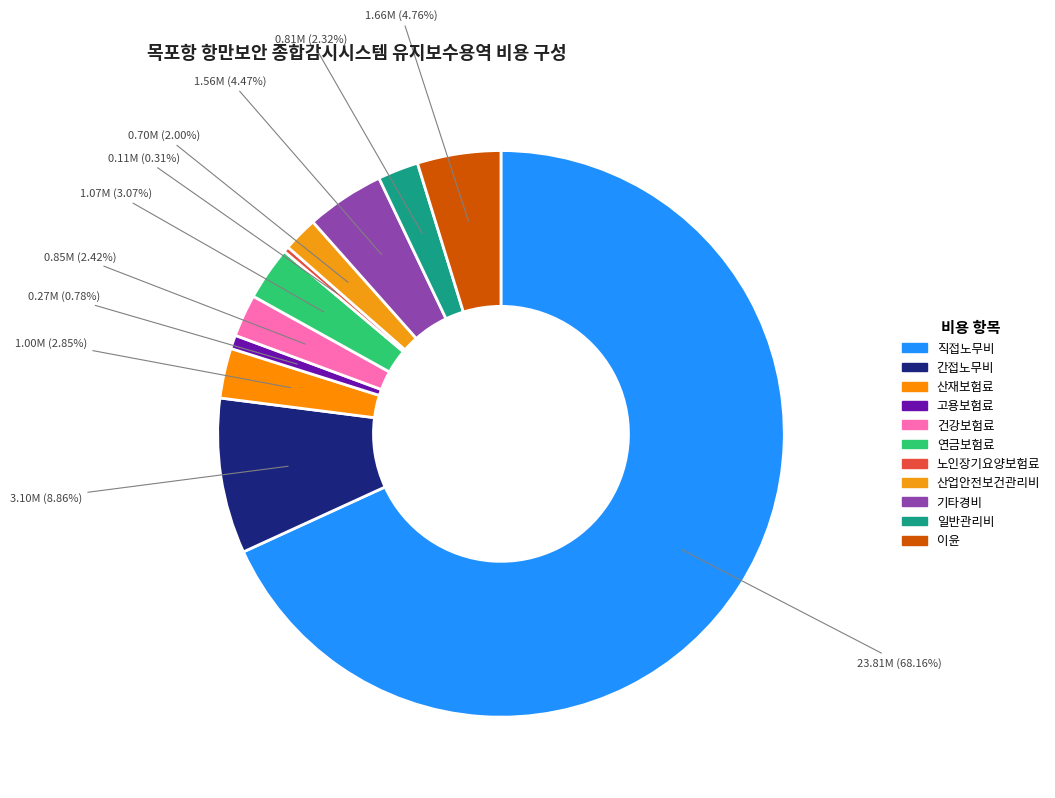

To the nearest percent, what is the combined percentage of 건강보험료 and 노인장기요양보험료?

3%